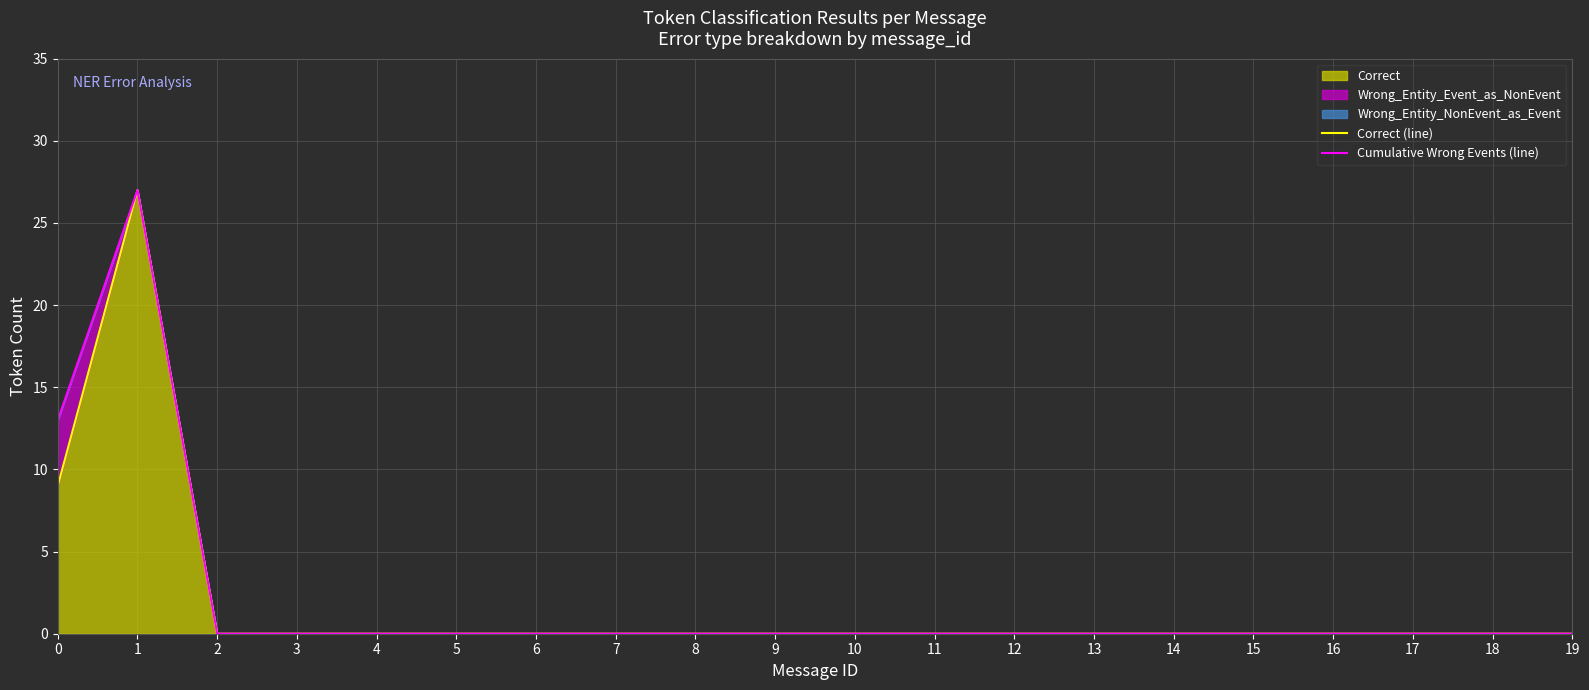

True or false: Cumulative Wrong Events (line) has more than 1 interior local peaks.

False